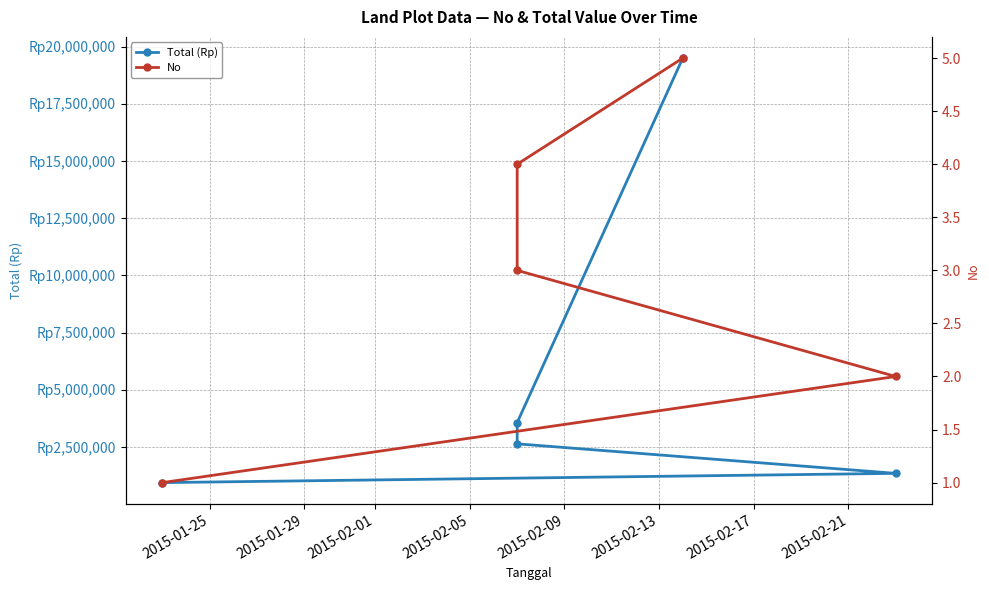

True or false: No has more than 0 points higher than both neighbors.

False